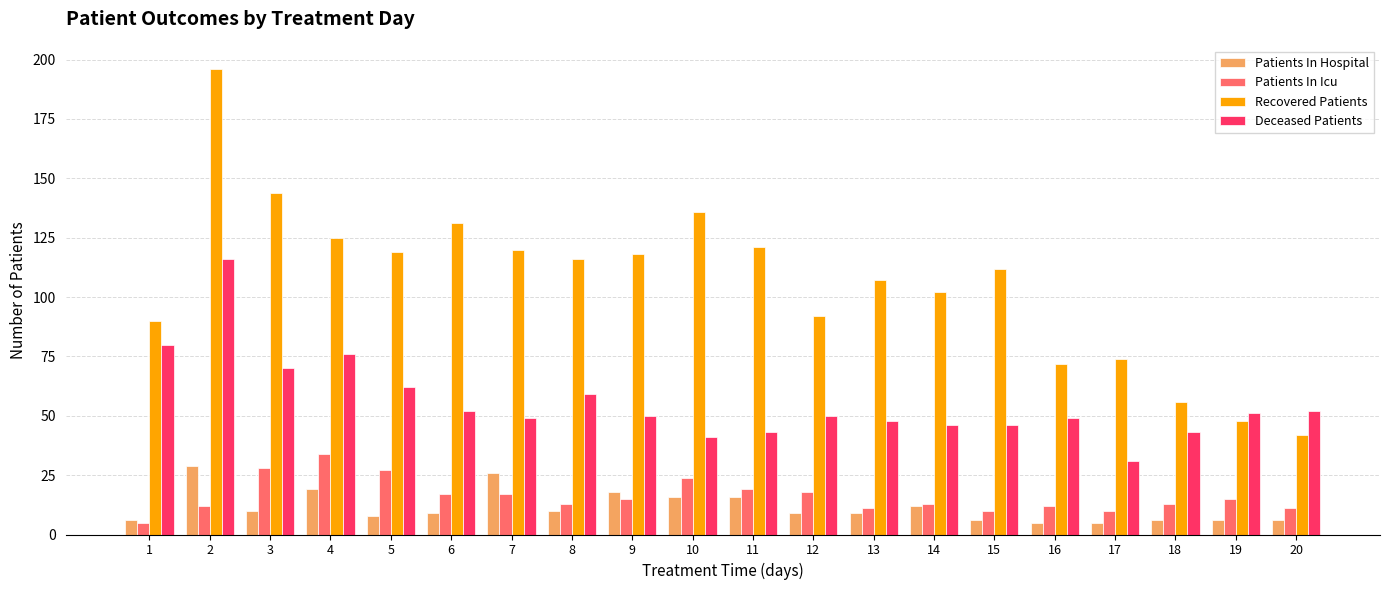

What is the value of the Deceased Patients bar at the 10th from the left?

41